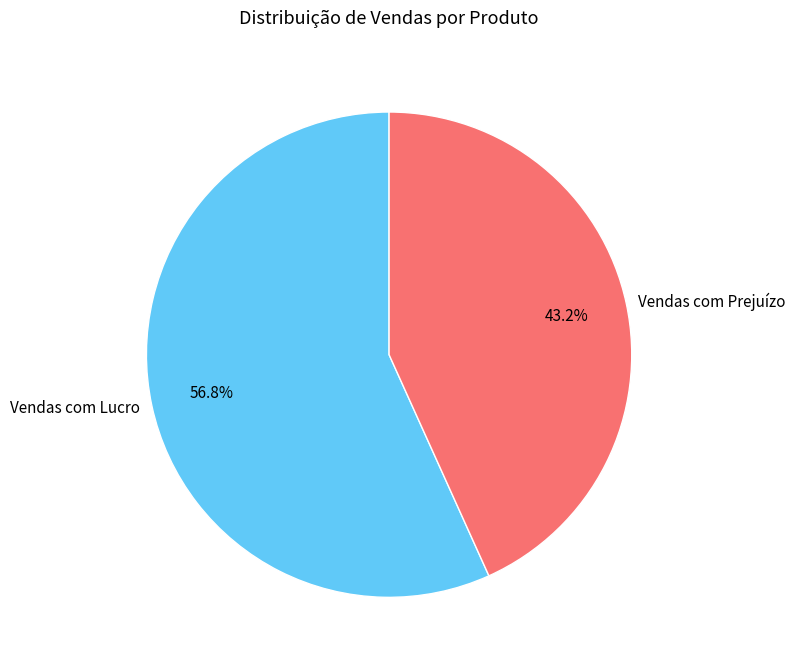

Which has a higher value, Vendas com Lucro or Vendas com Prejuízo?

Vendas com Lucro